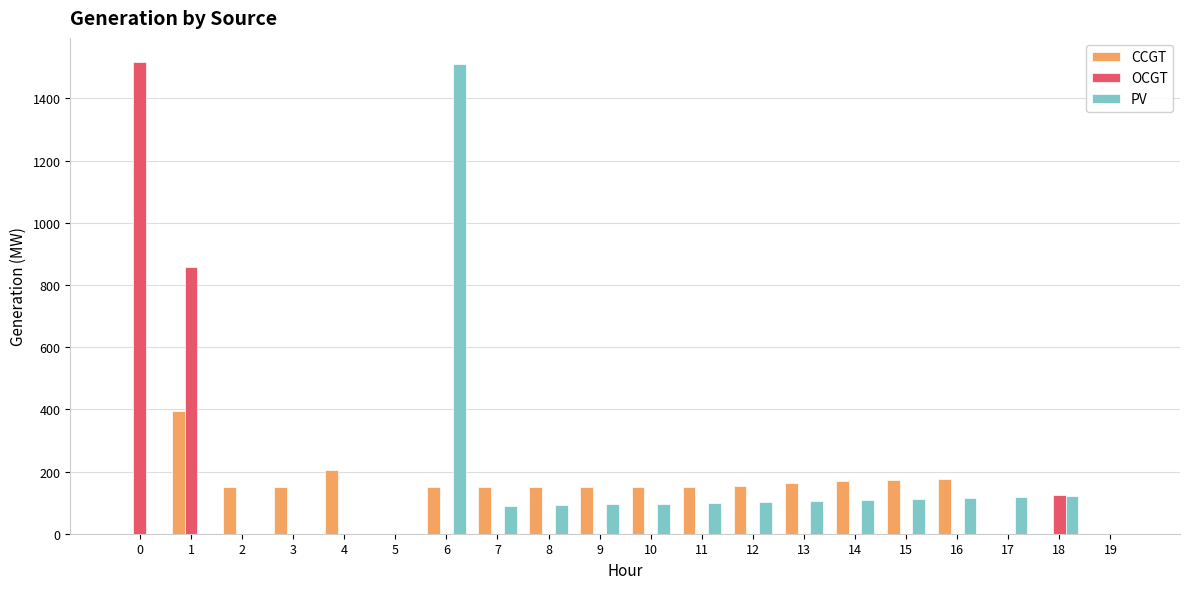

At which category is the sum across all series the highest?

6